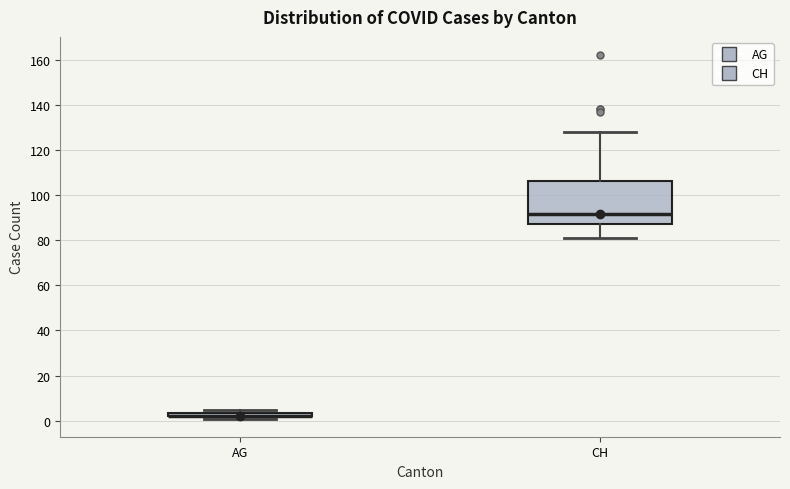

Comparing the boxes themselves (not the whiskers), which one is the tallest?

CH